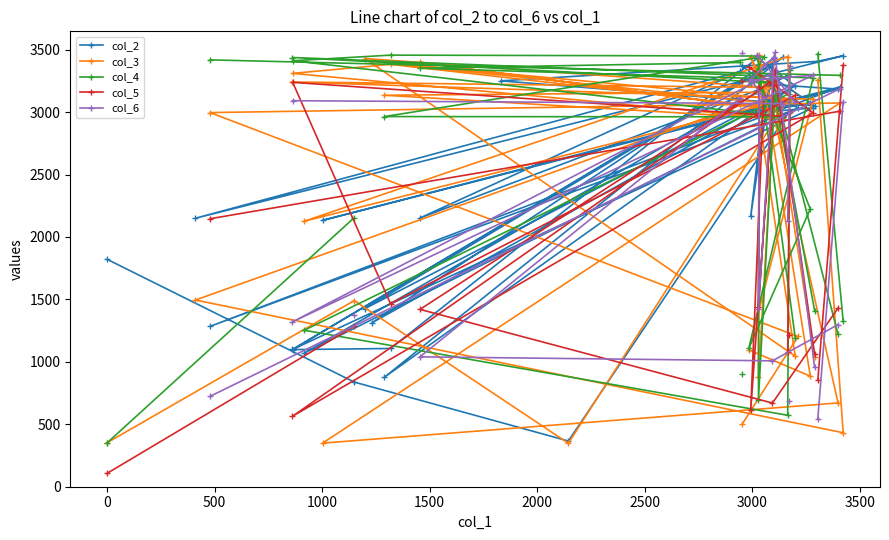

What is the value of the col_2 point at the 20th from the left?

3433